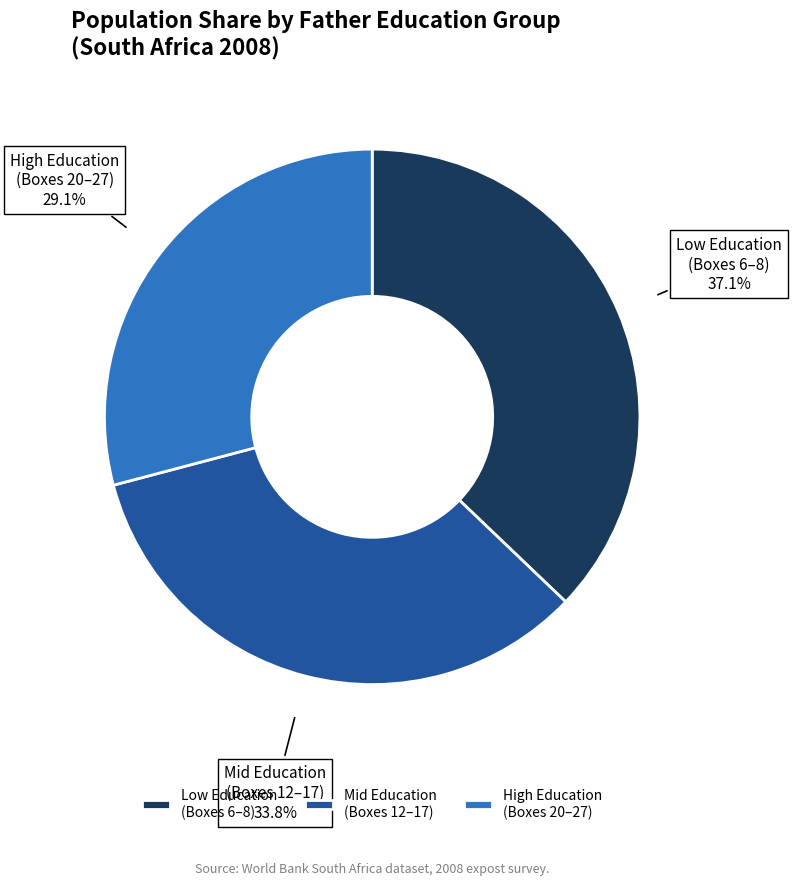

Combined, do High Education (Boxes 20–27) and Low Education (Boxes 6–8) account for over 50%?

Yes